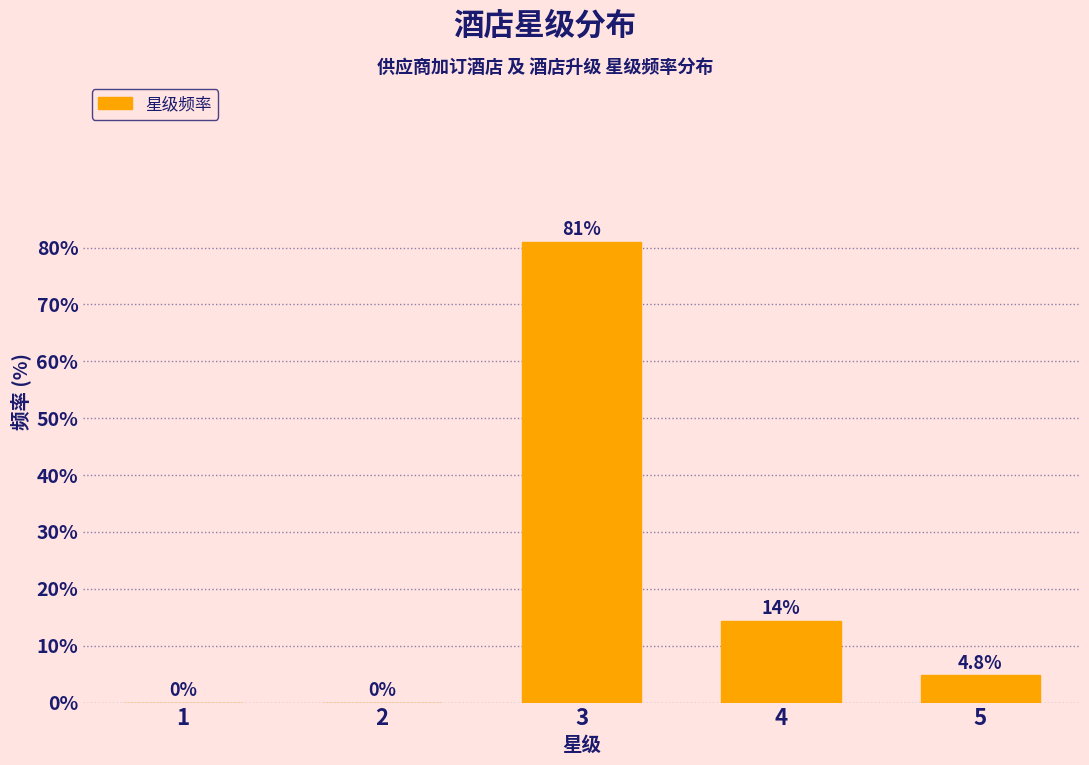

Reading left to right, extract all data points from this chart.

1=0.0	2=0.0	3=81.0	4=14.3	5=4.8